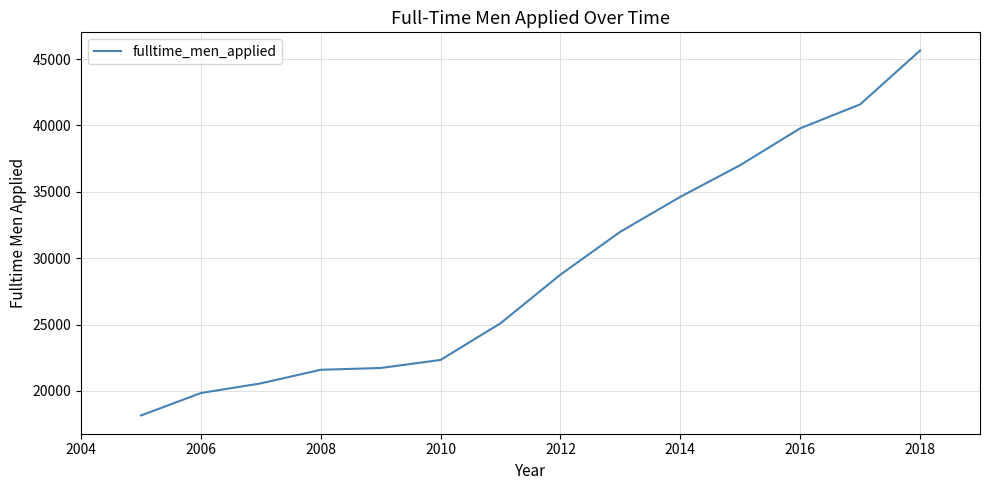

What is the greatest value displayed?

45636